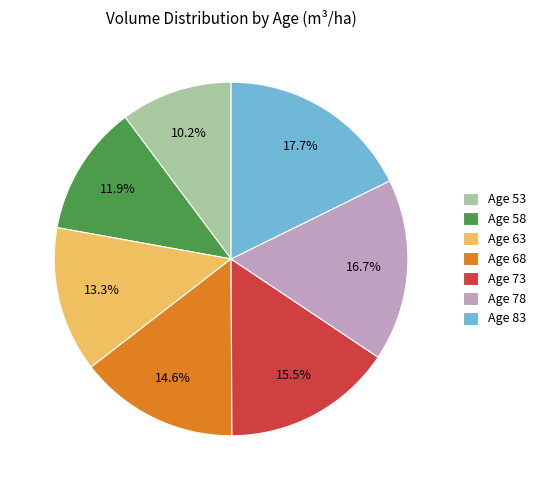

Do Age 83 and Age 53 together represent more than half of the pie?

No